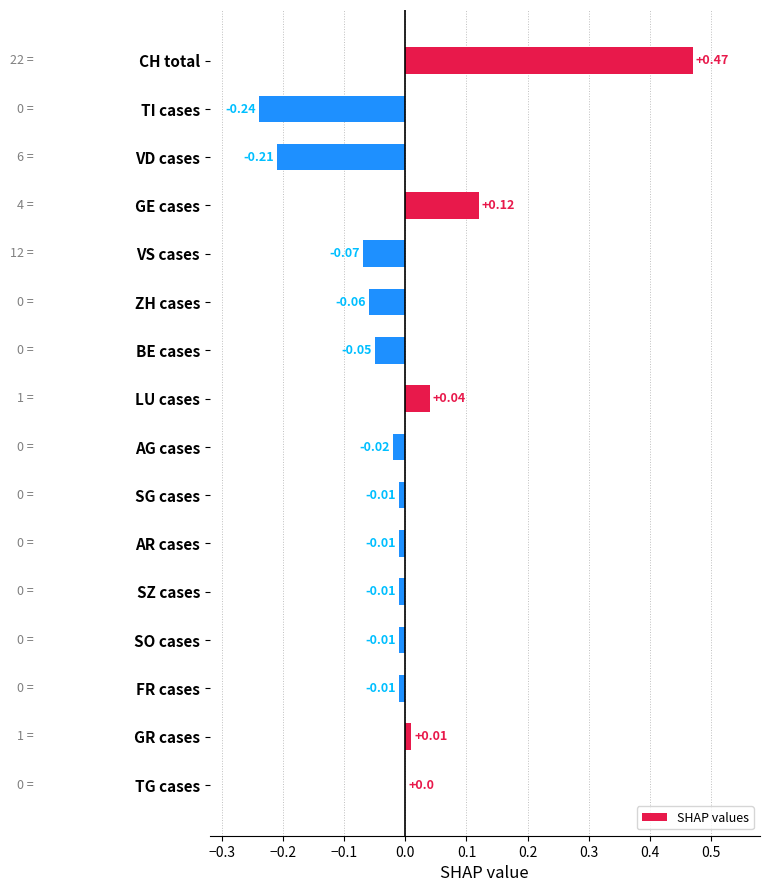

What is the change in value from VS cases to SZ cases?

+0.1